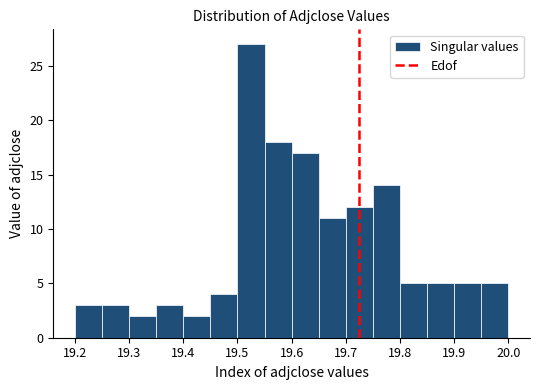

Over which range of the x-axis is the bar tallest?

19.50 to 19.55